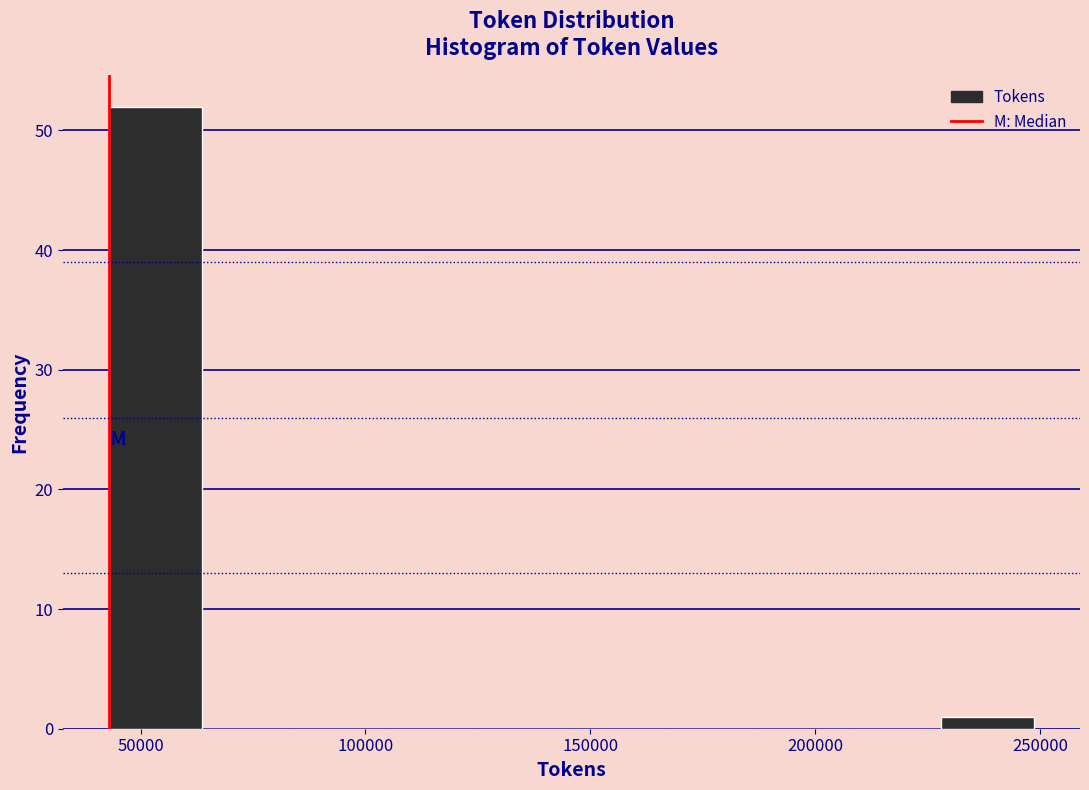

Reading left to right, transcribe this chart: for each bar, give the range it covers on the x-axis and its height. Neither the bar edges nor the heights are printed on the chart, so give them approximately, as read against the axes.

45000 to 65000: 52
65000 to 85000: 0
85000 to 105000: 0
105000 to 125000: 0
125000 to 145000: 0
145000 to 165000: 0
165000 to 185000: 0
185000 to 210000: 0
210000 to 230000: 0
230000 to 250000: 1